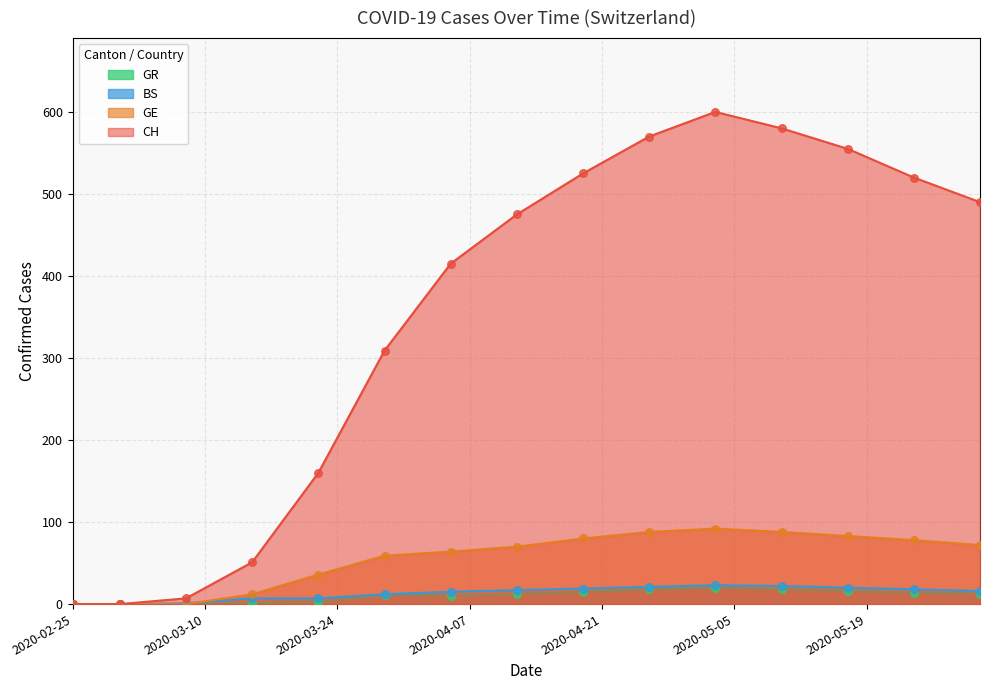

Which series contains the highest Y value?

CH